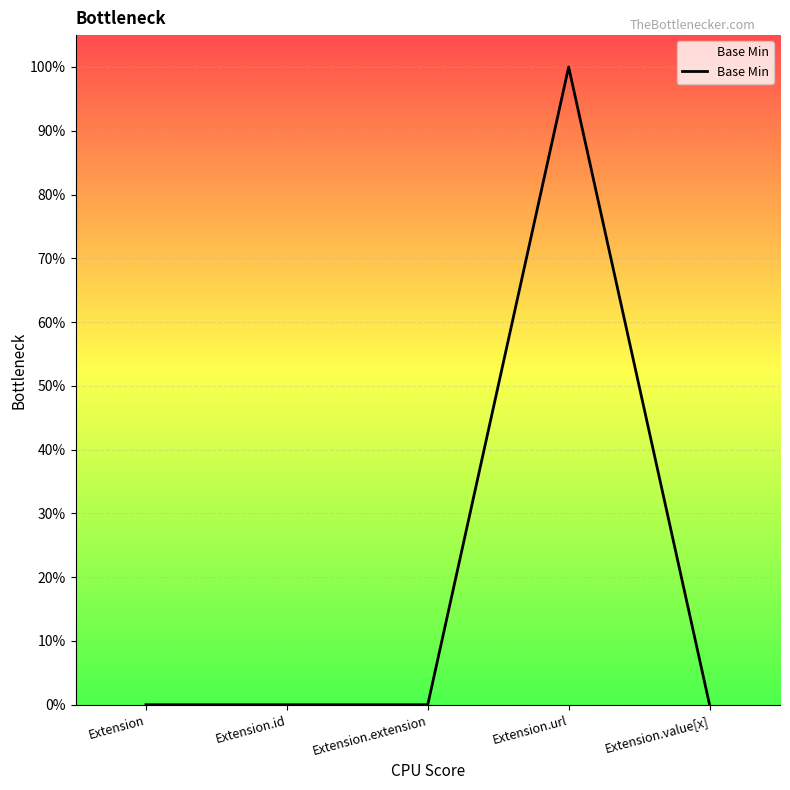

Does the chart display data point markers on the line(s)?

No